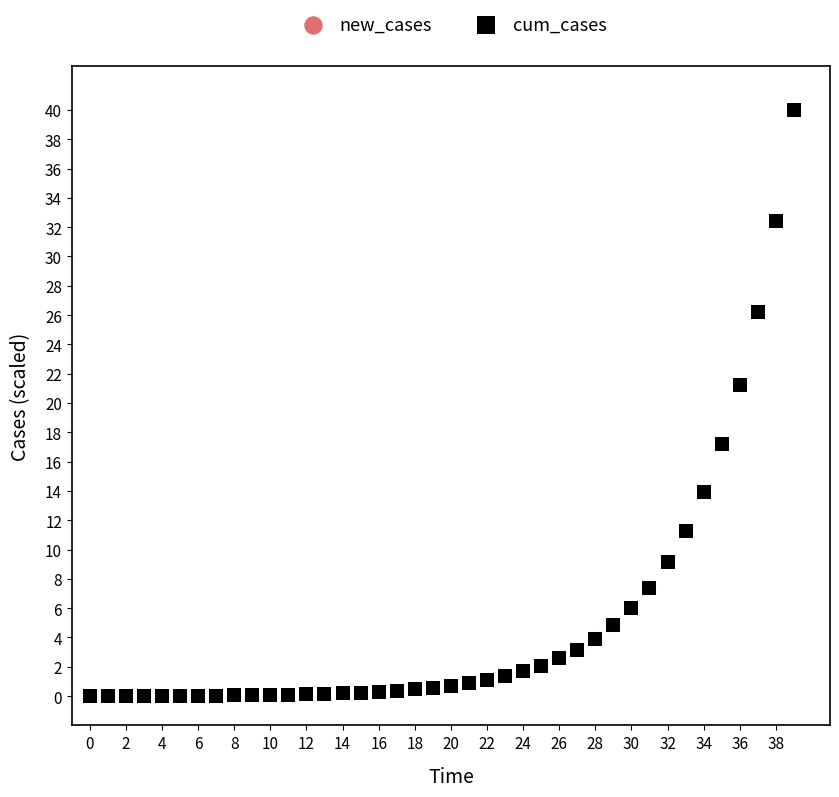

What are all the series names shown in the legend?

new_cases, cum_cases